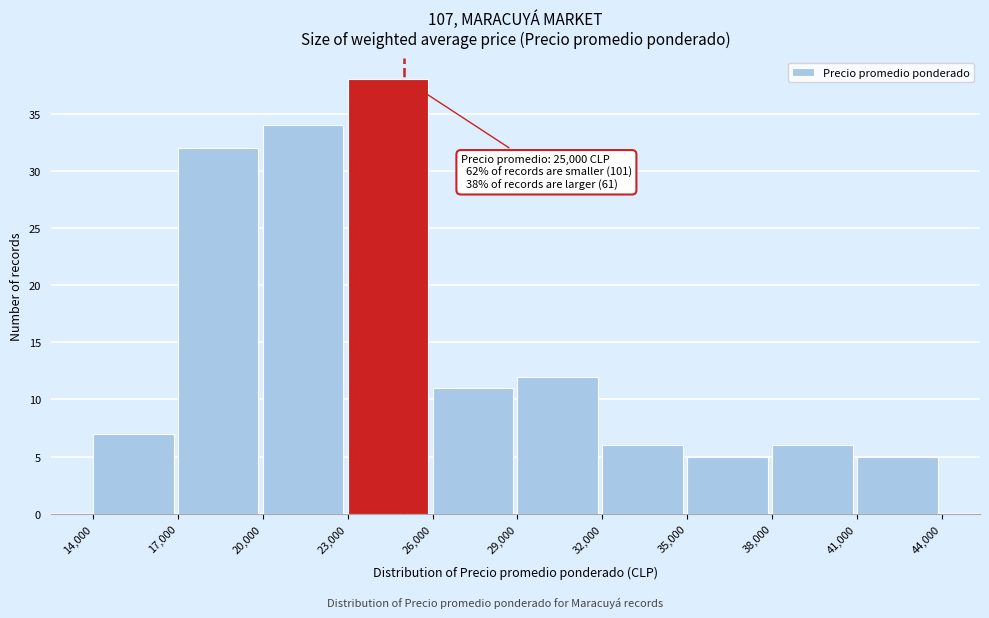

Over which range of the x-axis is the bar tallest?

23,000 to 26,000